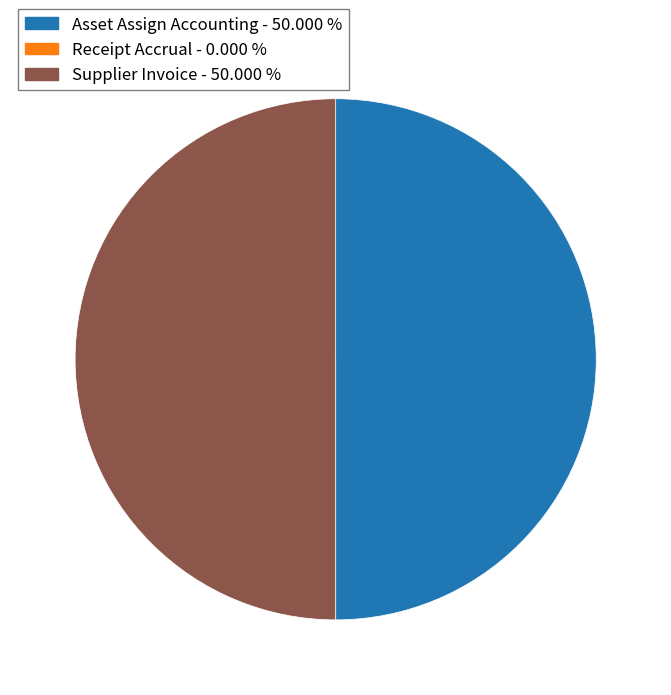

What is the ratio of the value at Supplier Invoice to the value at Asset Assign Accounting?

1.0